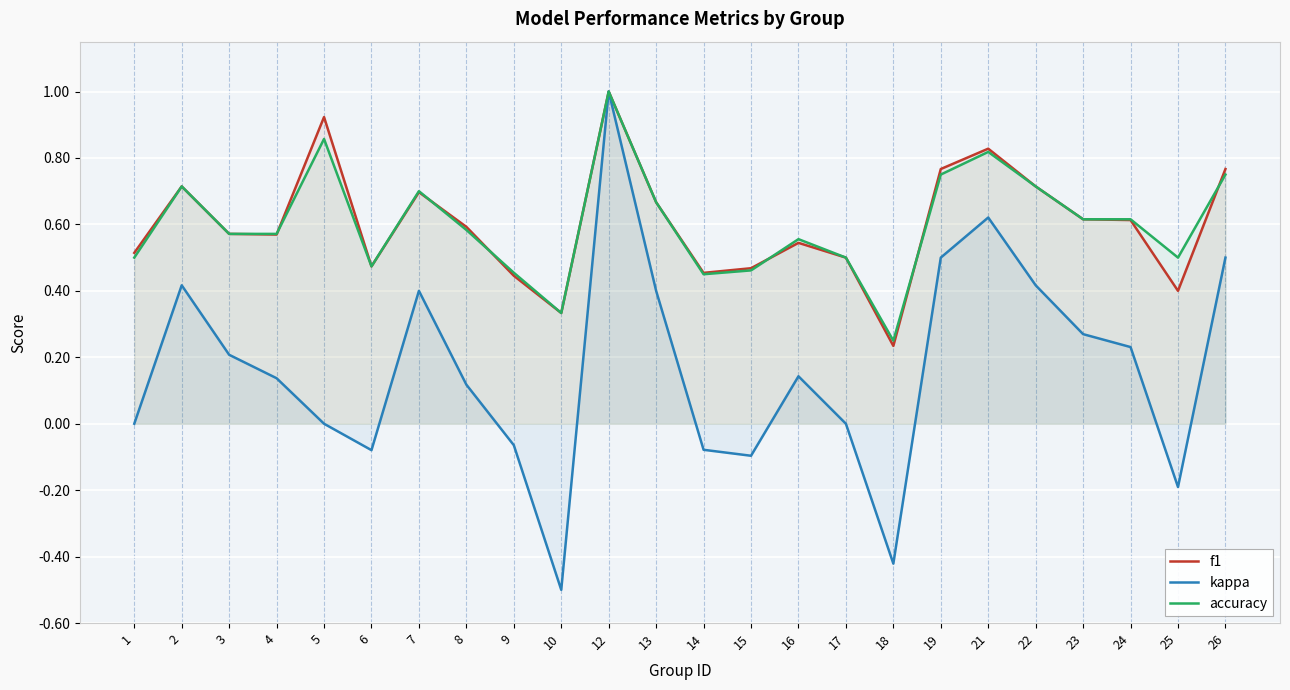

How many values in the kappa series exceed 0?

14